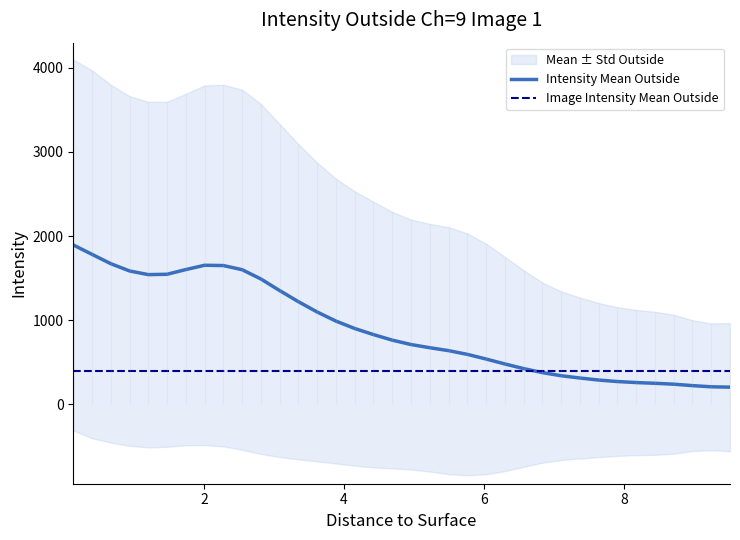

What is the highest value of the Image Intensity Mean Outside series?

399.5